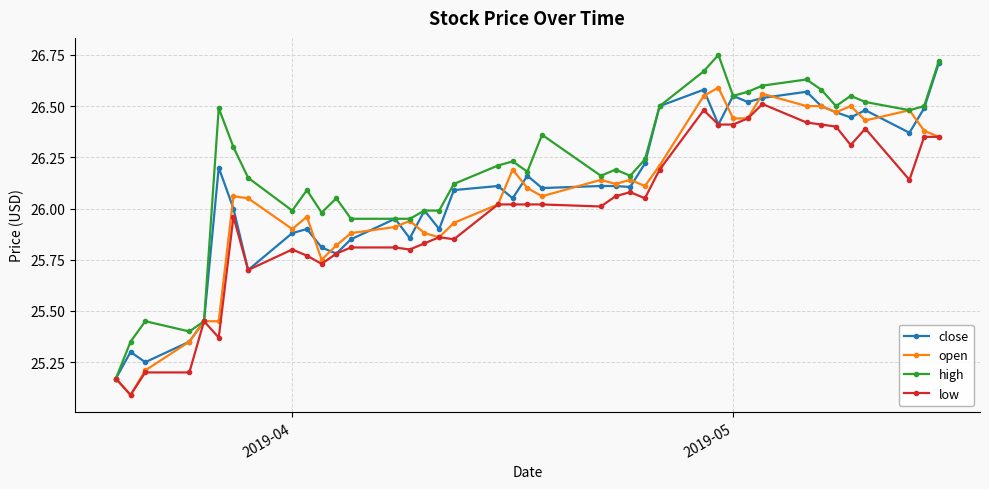

What is the lowest value of the open series?

25.1